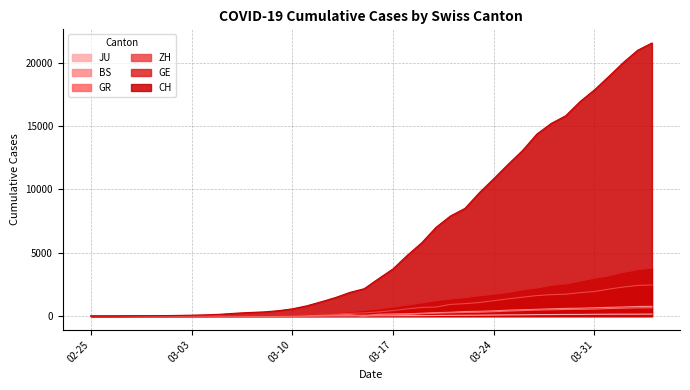

True or false: GR has more than 0 points higher than both neighbors.

False